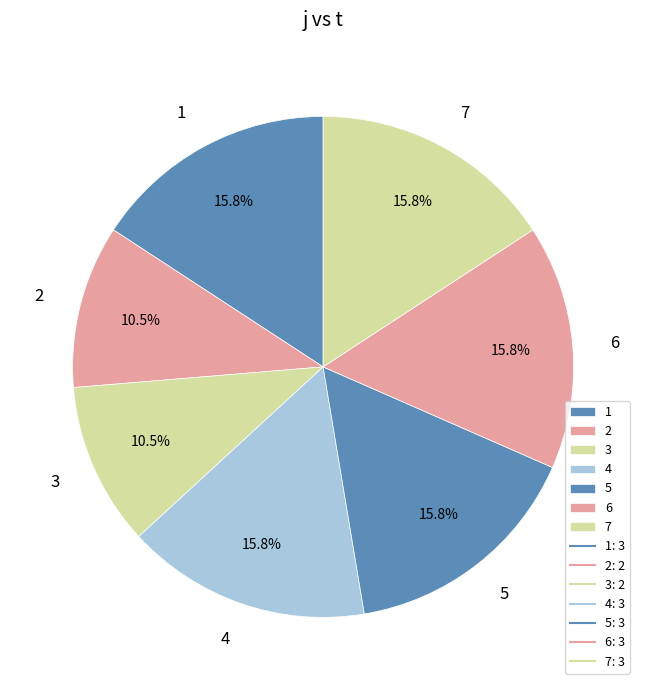

How many slices are in this pie chart?

7